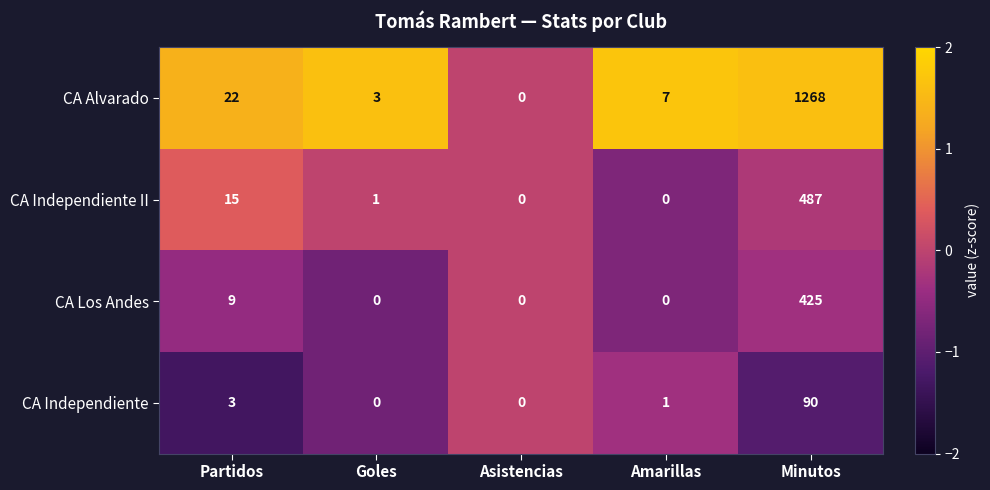

The CA Los Andes series shows 9 at Partidos. True or false?

True